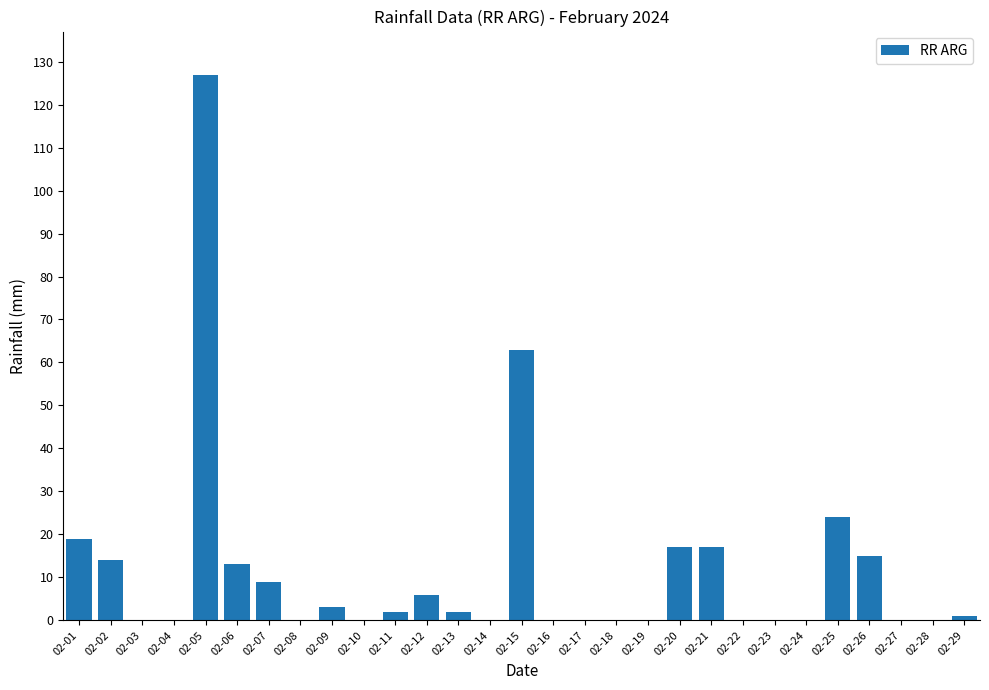

True or false: the data shows 0 at 02-16.

True